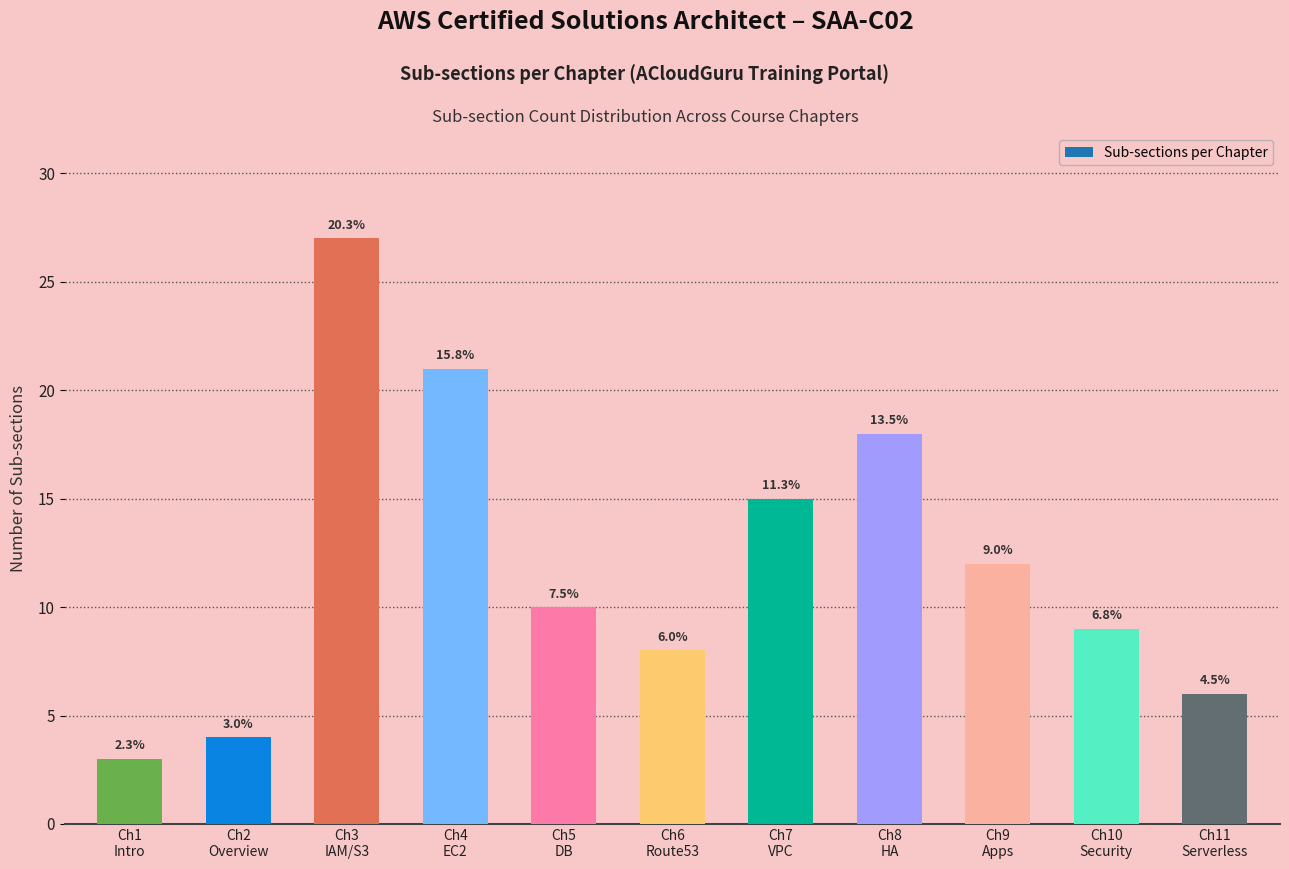

Are the bars horizontal?

No